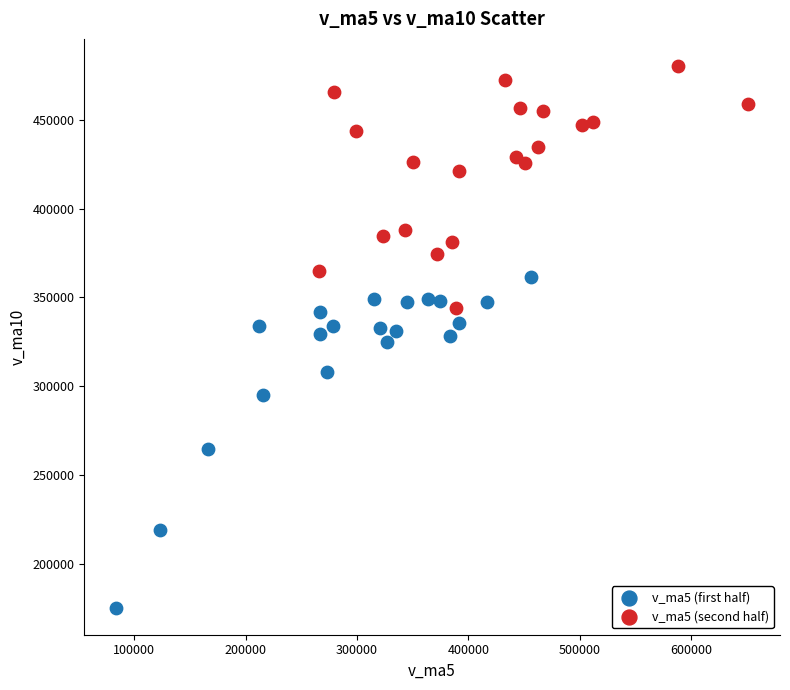

What are all the series names shown in the legend?

v_ma5 (first half), v_ma5 (second half)